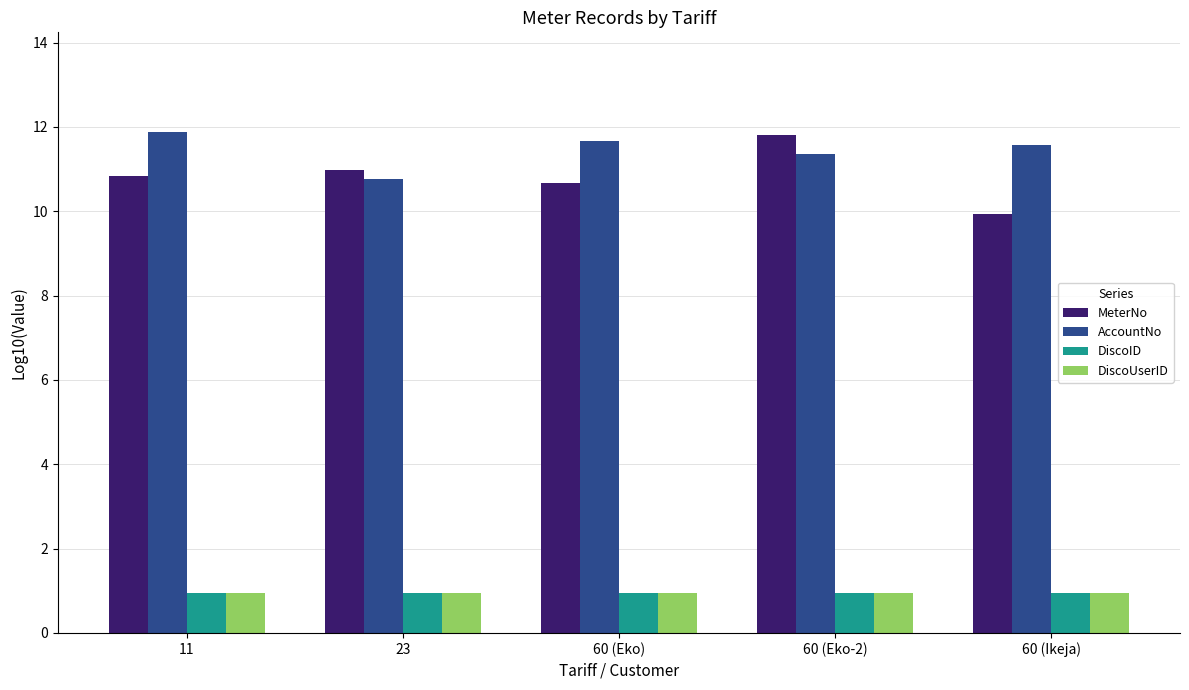

Is it true that AccountNo equals 17.2 at 60 (Ikeja)?

False